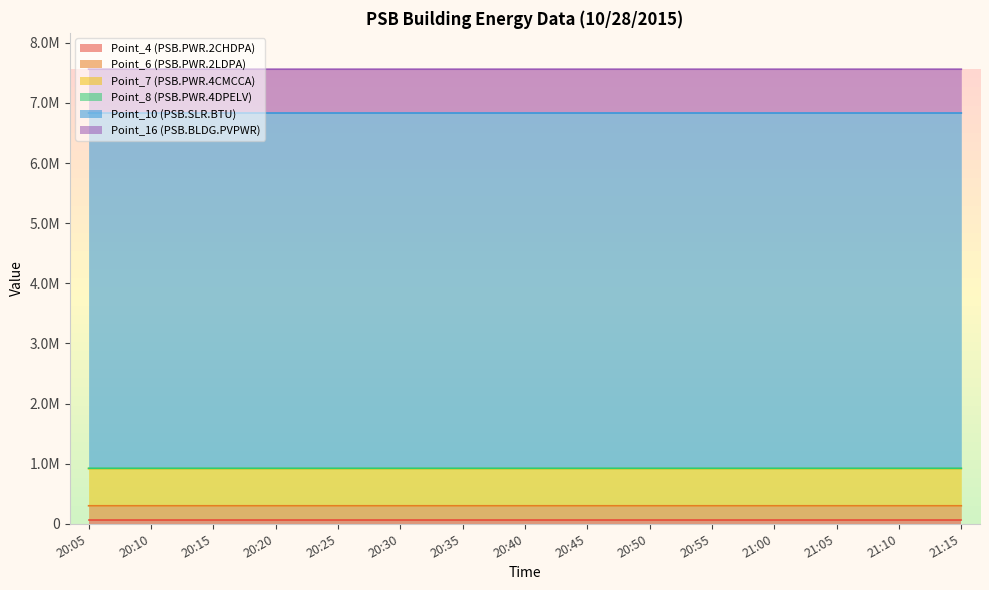

The value of Point_7 (PSB.PWR.4CMCCA) at 20:05 is 1301936. True or false?

False